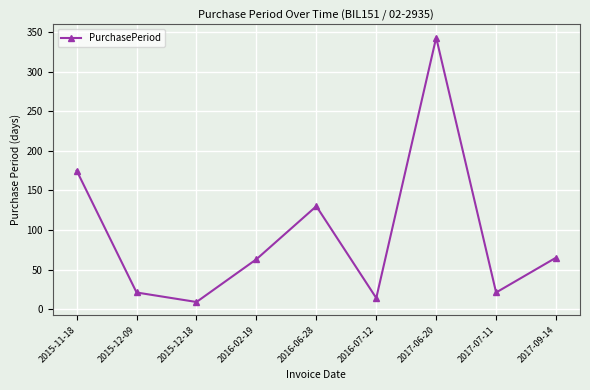

At which category does the data reach its first local peak?

2016-06-28